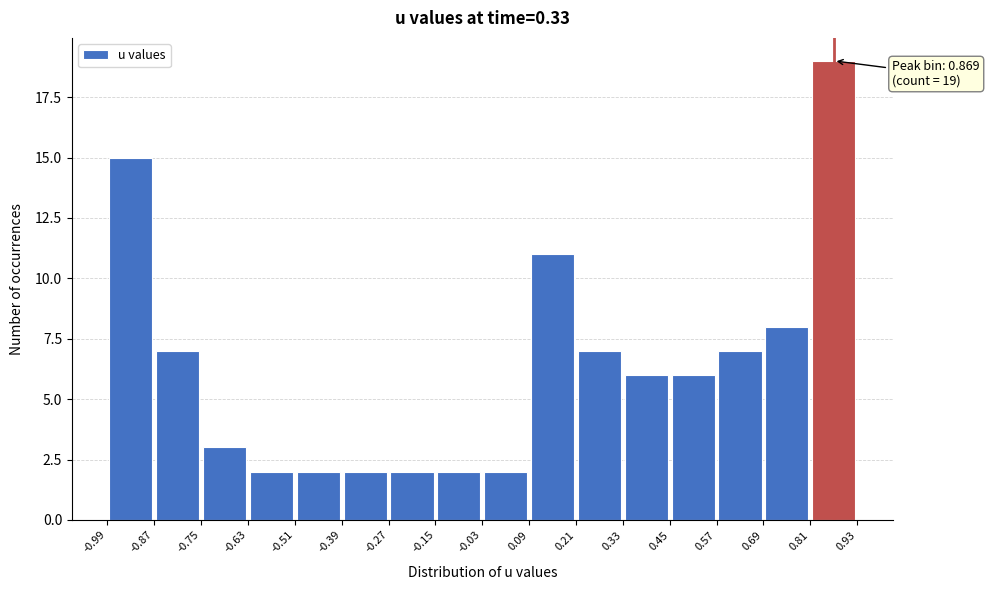

Over which range of the x-axis is the bar tallest?

0.81 to 0.93